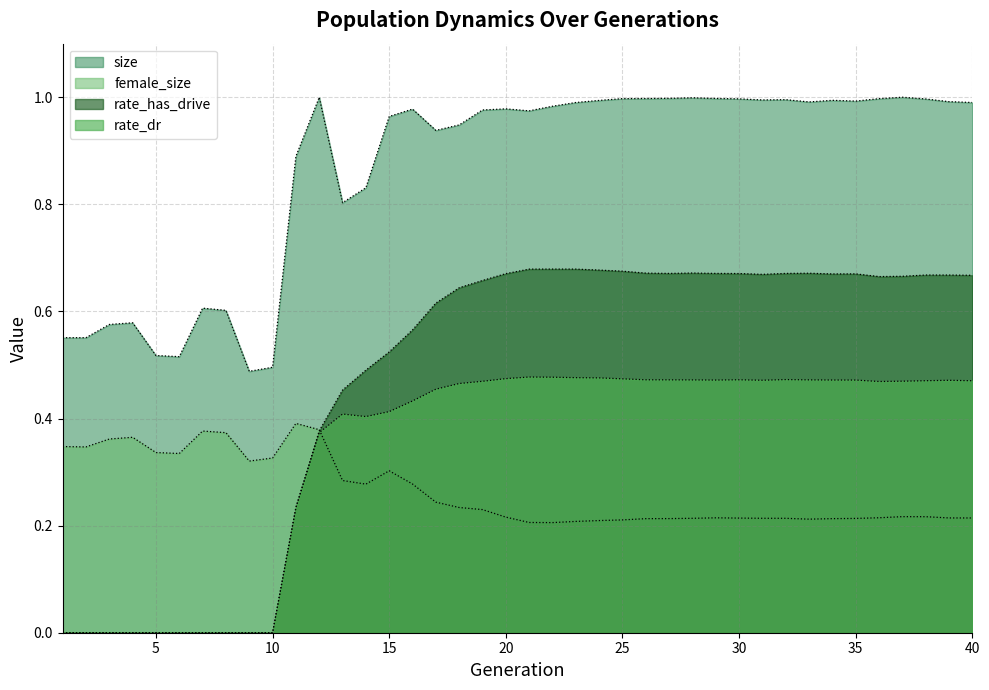

How many interior local valleys does the rate_dr series have?

4